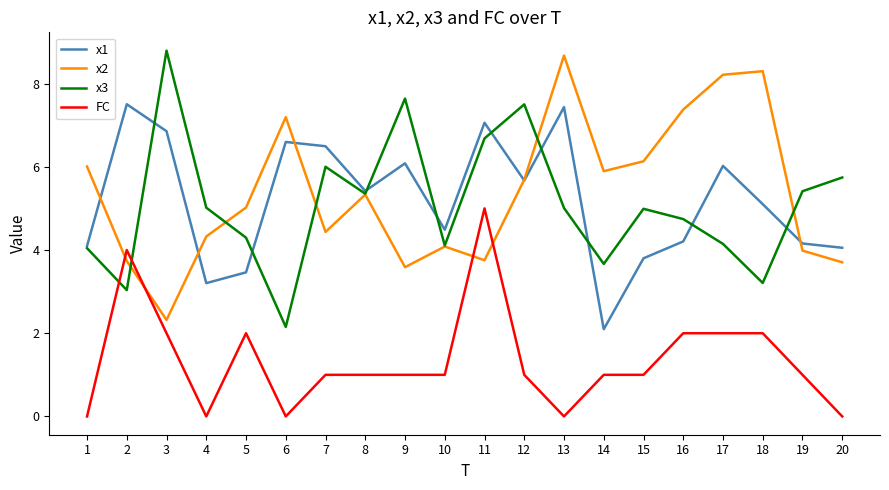

How many lines are shown in the chart?

4